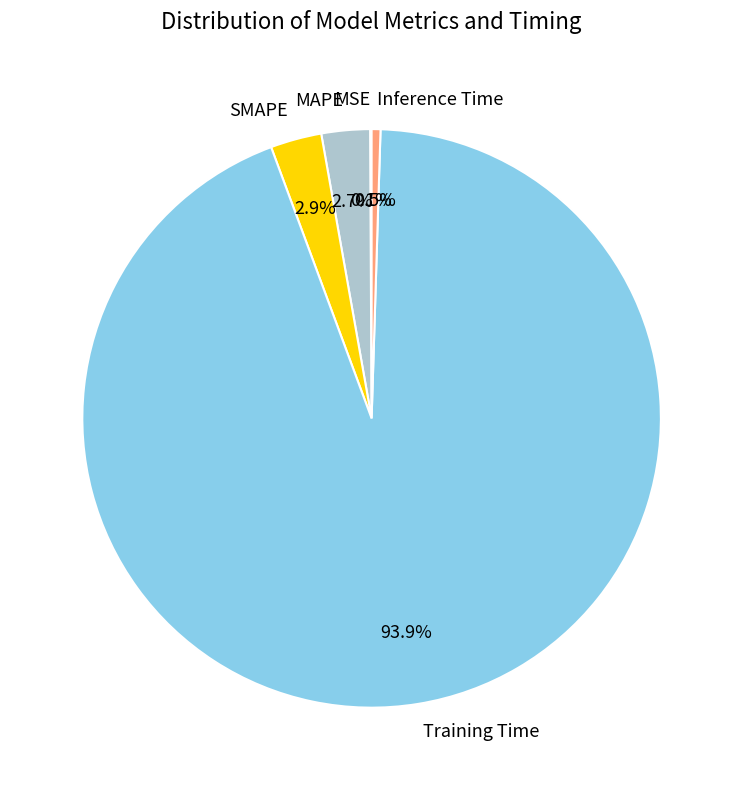

To the nearest percent, what is the average slice percentage?

20%